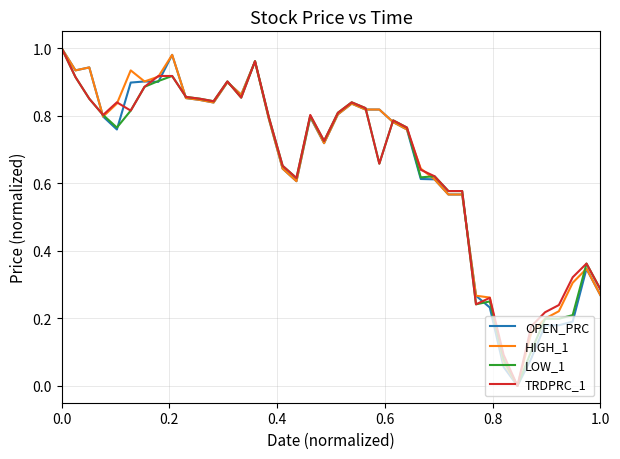

After their last crossing, which series has the higher values: LOW_1 or HIGH_1?

LOW_1